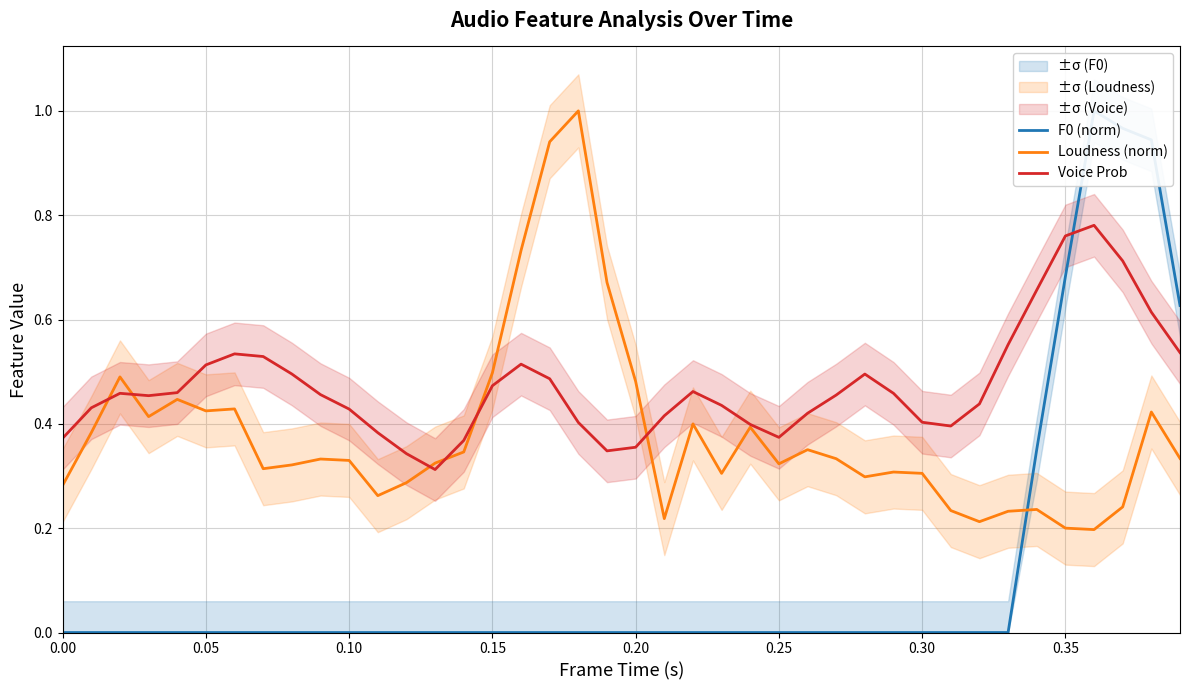

True or false: Loudness (norm) has more than 0 points higher than both neighbors.

True